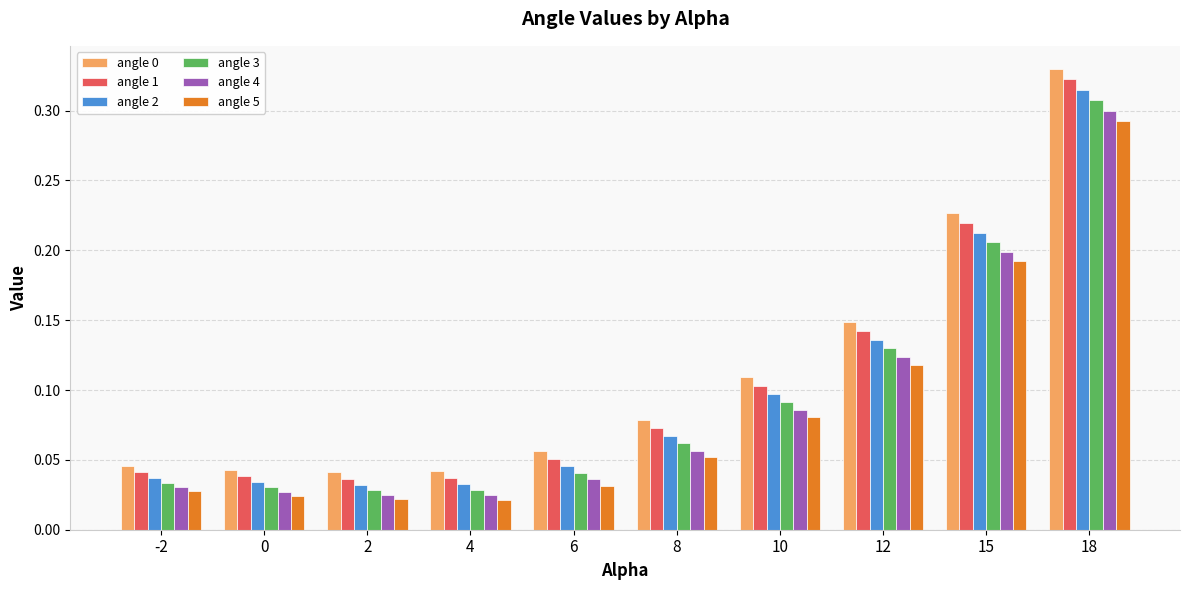

At which category is the sum across all series the highest?

18